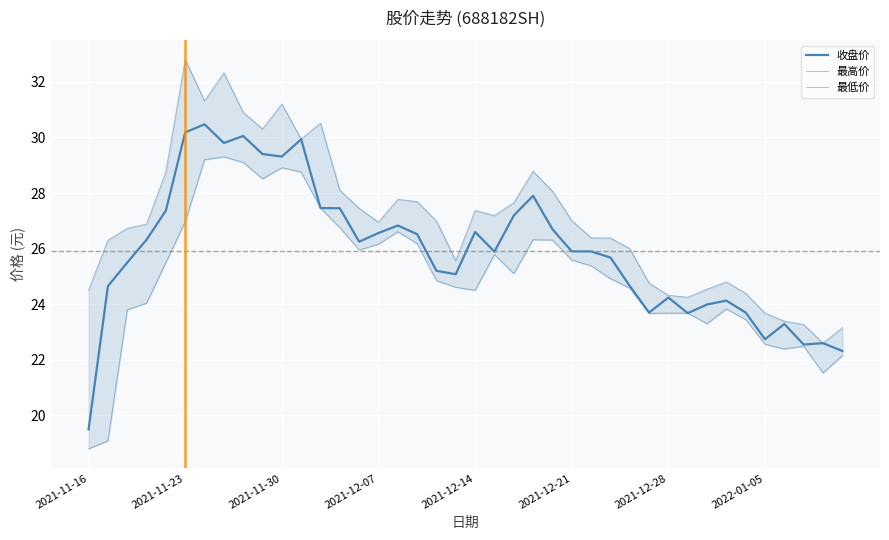

How many categories are shown in the chart?

40